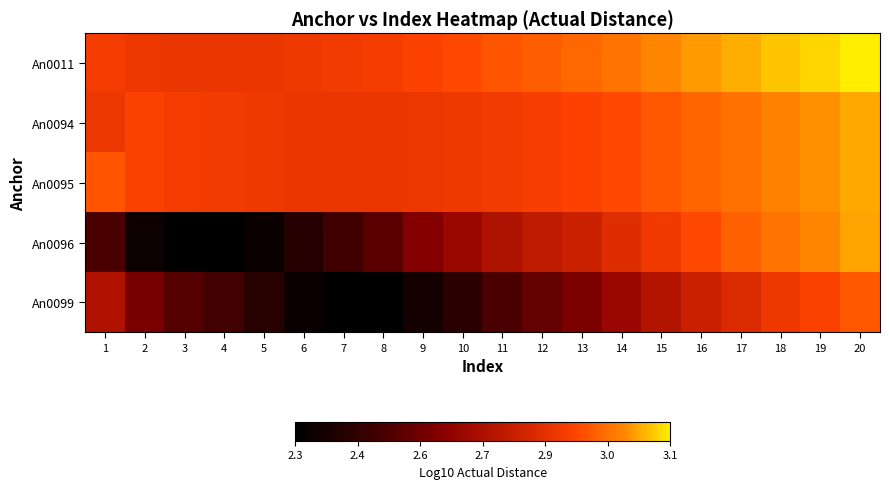

Reading left to right, what are all the values shown in this chart?

An0011: 1=2.9	2=2.9	3=2.9	4=2.9	5=2.9	6=2.9	7=2.9	8=2.9	9=2.9	10=2.9	11=3.0	12=3.0	13=3.0	14=3.0	15=3.0	16=3.0	17=3.1	18=3.1	19=3.1	20=3.1
An0094: 1=2.9	2=2.9	3=2.9	4=2.9	5=2.9	6=2.9	7=2.9	8=2.9	9=2.9	10=2.9	11=2.9	12=2.9	13=2.9	14=2.9	15=3.0	16=3.0	17=3.0	18=3.0	19=3.0	20=3.1
An0095: 1=3.0	2=2.9	3=2.9	4=2.9	5=2.9	6=2.9	7=2.9	8=2.9	9=2.9	10=2.9	11=2.9	12=2.9	13=2.9	14=2.9	15=3.0	16=3.0	17=3.0	18=3.0	19=3.0	20=3.1
An0096: 1=2.5	2=2.3	3=2.3	4=2.3	5=2.3	6=2.4	7=2.5	8=2.5	9=2.6	10=2.7	11=2.7	12=2.8	13=2.8	14=2.8	15=2.9	16=2.9	17=3.0	18=3.0	19=3.0	20=3.1
An0099: 1=2.7	2=2.6	3=2.5	4=2.5	5=2.4	6=2.3	7=2.3	8=2.3	9=2.4	10=2.4	11=2.5	12=2.6	13=2.6	14=2.7	15=2.7	16=2.8	17=2.8	18=2.9	19=2.9	20=3.0